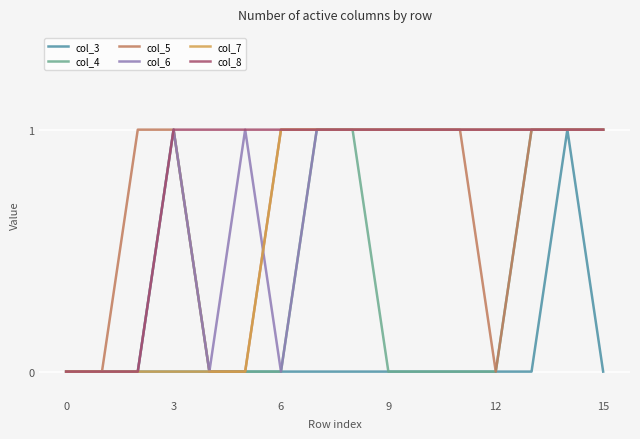

How many lines are shown in the chart?

6